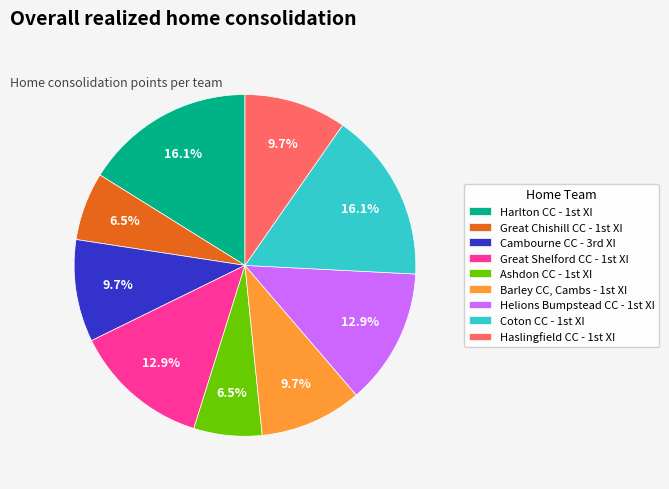

How many segments does this pie chart have?

9